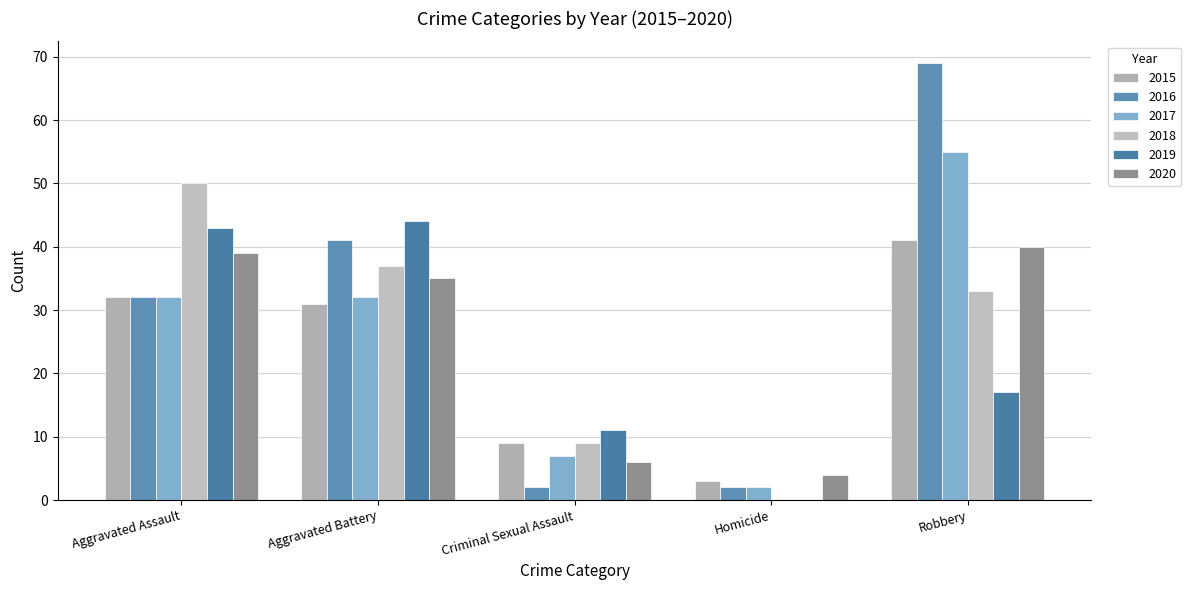

Reading left to right, transcribe all the data shown in this chart.

2015: 32	31	9	3	41
2016: 32	41	2	2	69
2017: 32	32	7	2	55
2018: 50	37	9	0	33
2019: 43	44	11	0	17
2020: 39	35	6	4	40